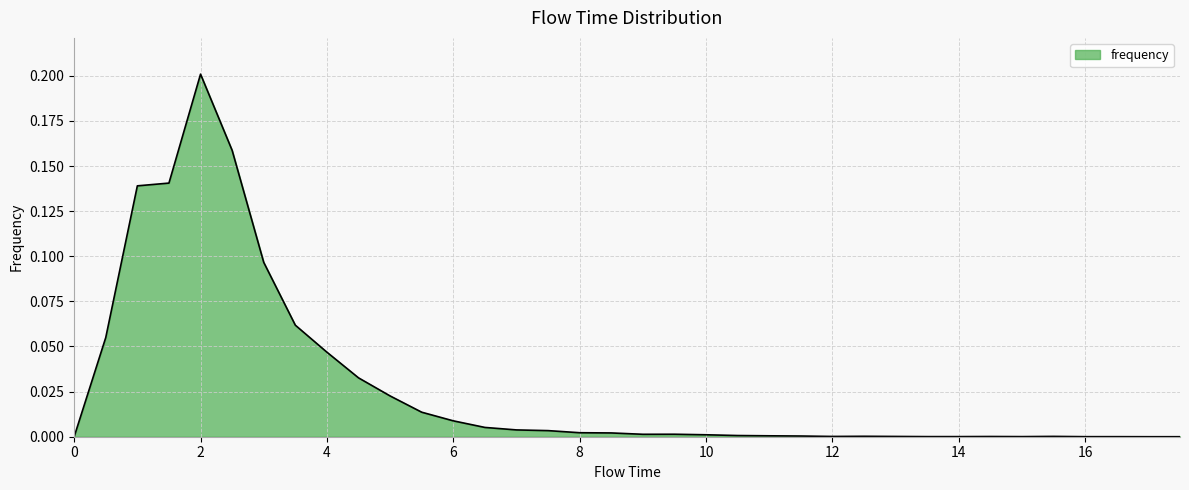

How many distinct data groups are displayed?

1